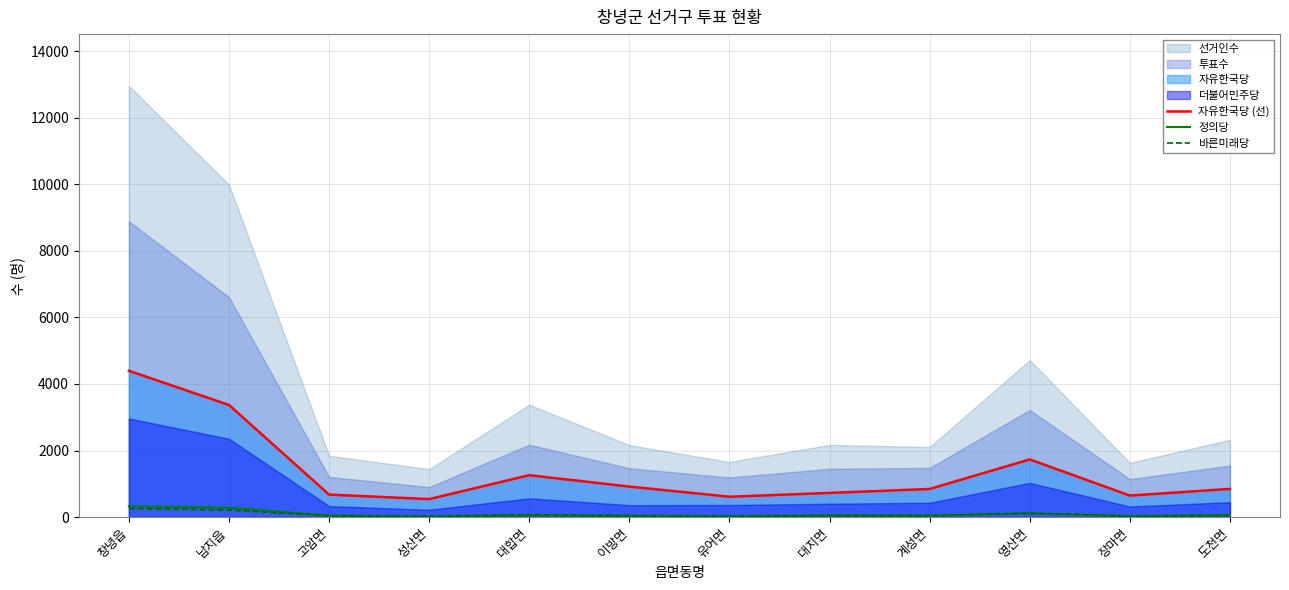

The value of 바른미래당 at 영산면 is 117. True or false?

True